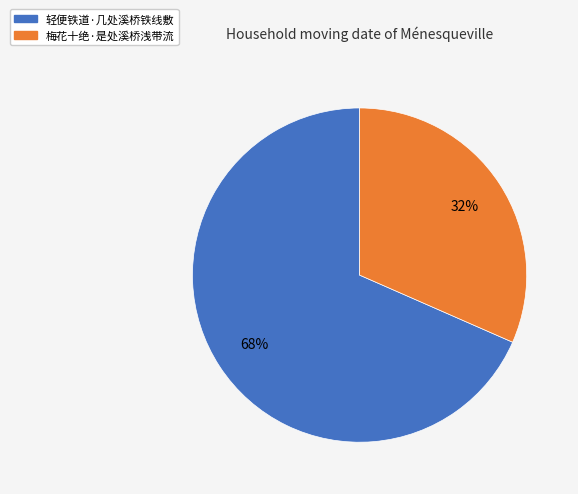

The 轻便铁道·几处溪桥铁线敷 slice represents 59% of the pie. True or false?

False